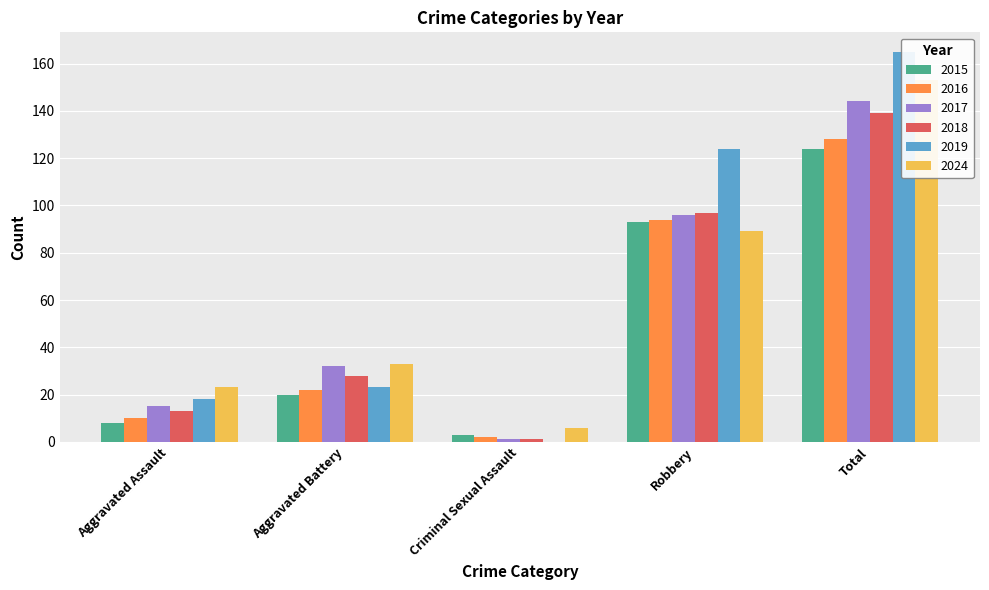

List the labels in order of 2019 value, smallest first.

Criminal Sexual Assault, Aggravated Assault, Aggravated Battery, Robbery, Total